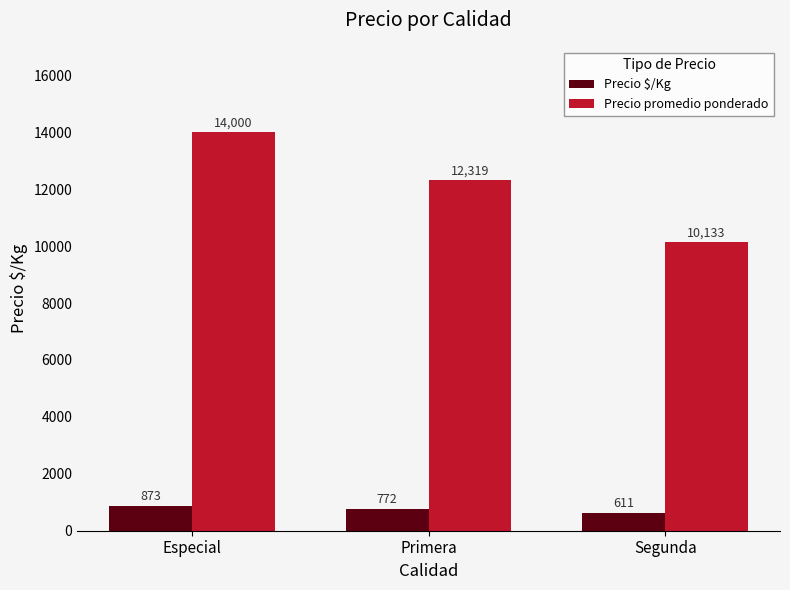

The value of Precio promedio ponderado at Primera is 12319. True or false?

True